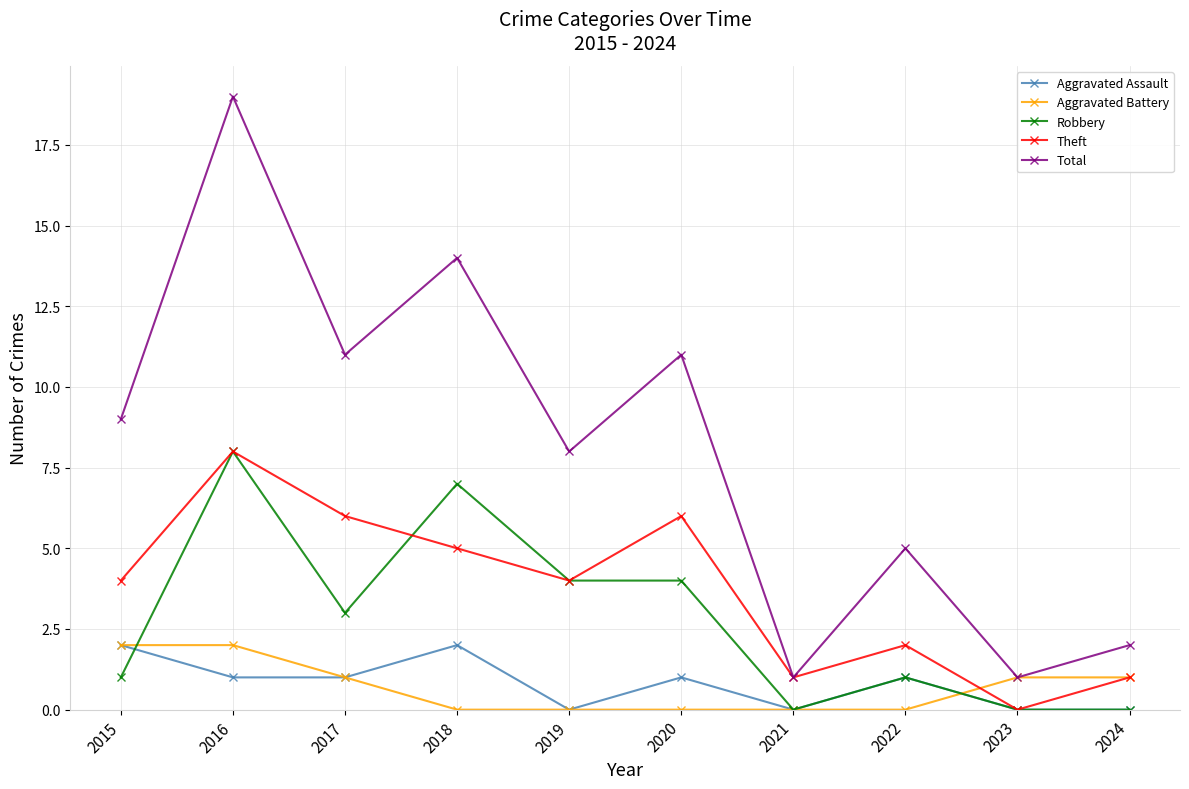

Which label corresponds to the largest value in the chart?

2016